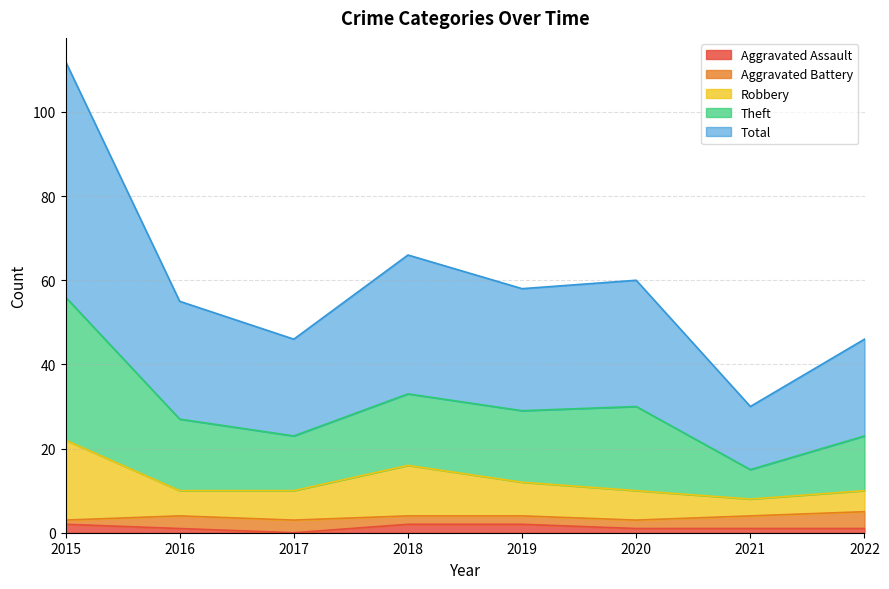

True or false: Aggravated Assault has a value of 1 at 2022.

True